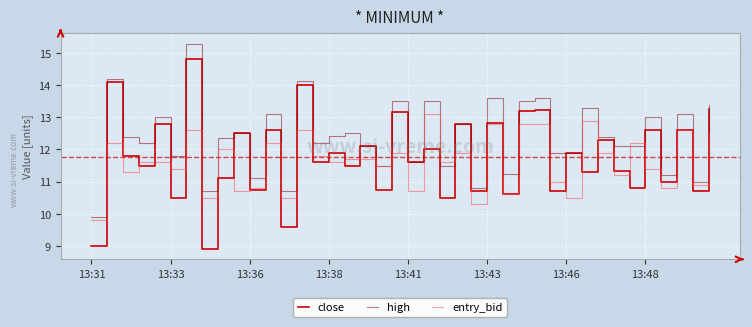

What is the maximum value shown in the chart?

15.3